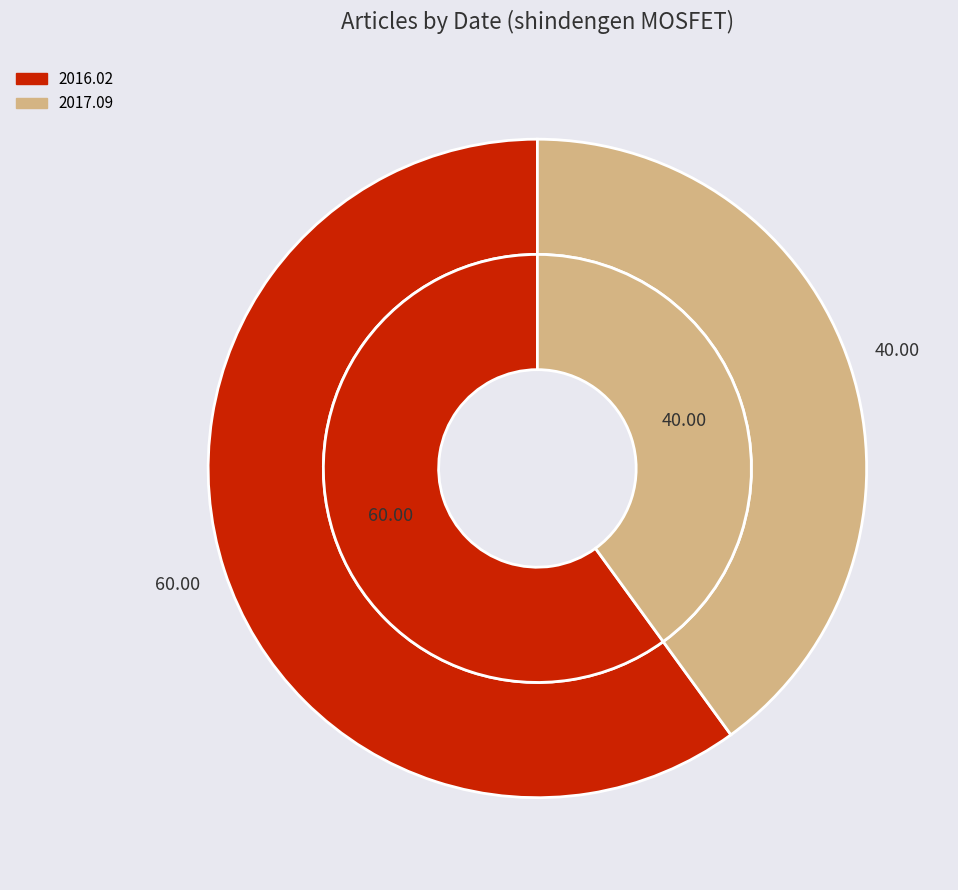

The 2017.09 slice represents 40% of the pie. True or false?

True